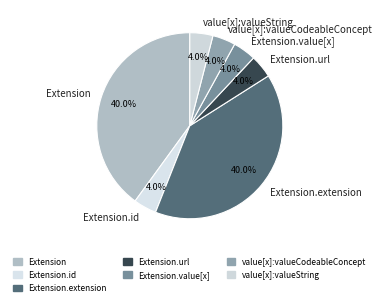

Approximately how many times larger is the value at value[x]:valueCodeableConcept compared to Extension.id?

1.0